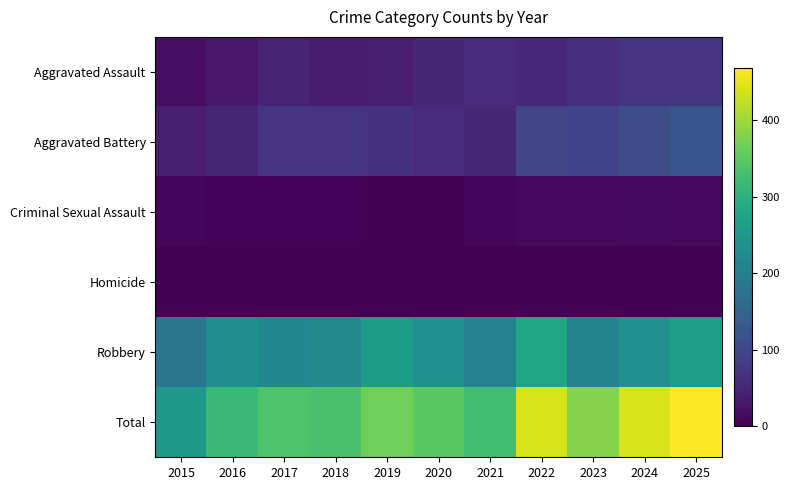

Between 2021 and 2024, which series saw the biggest shift?

Total